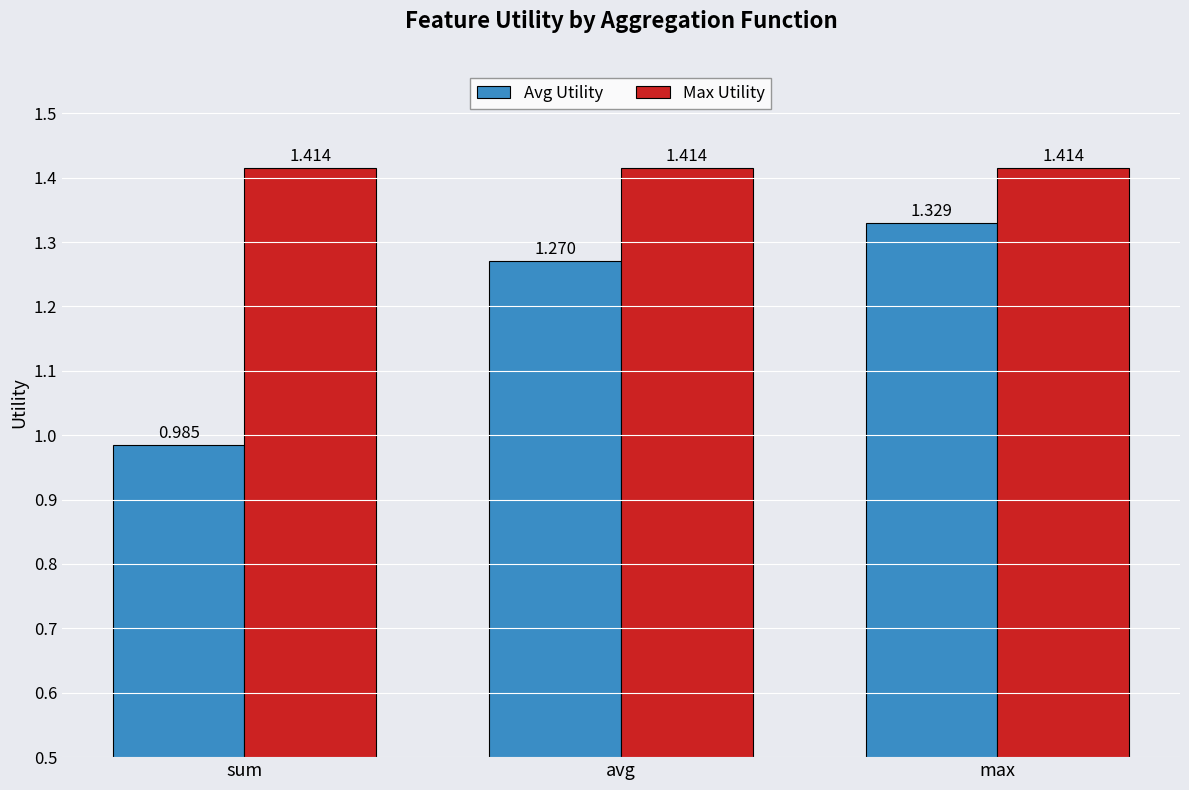

How many bars are there in each group?

2